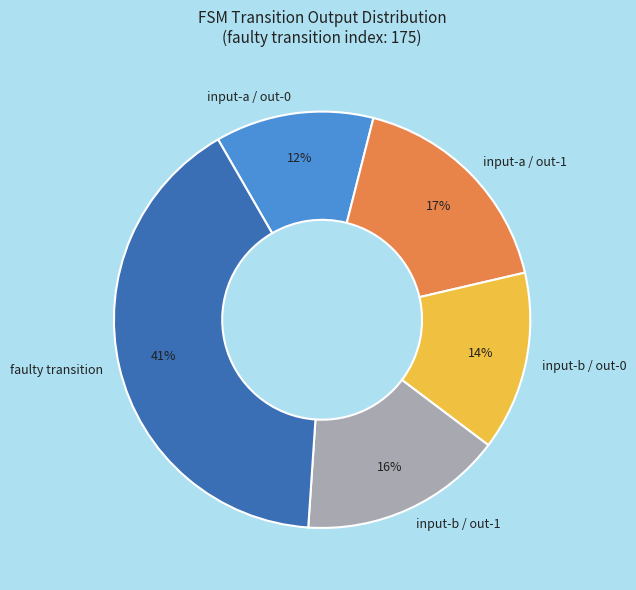

What is the largest slice in the pie chart?

faulty transition